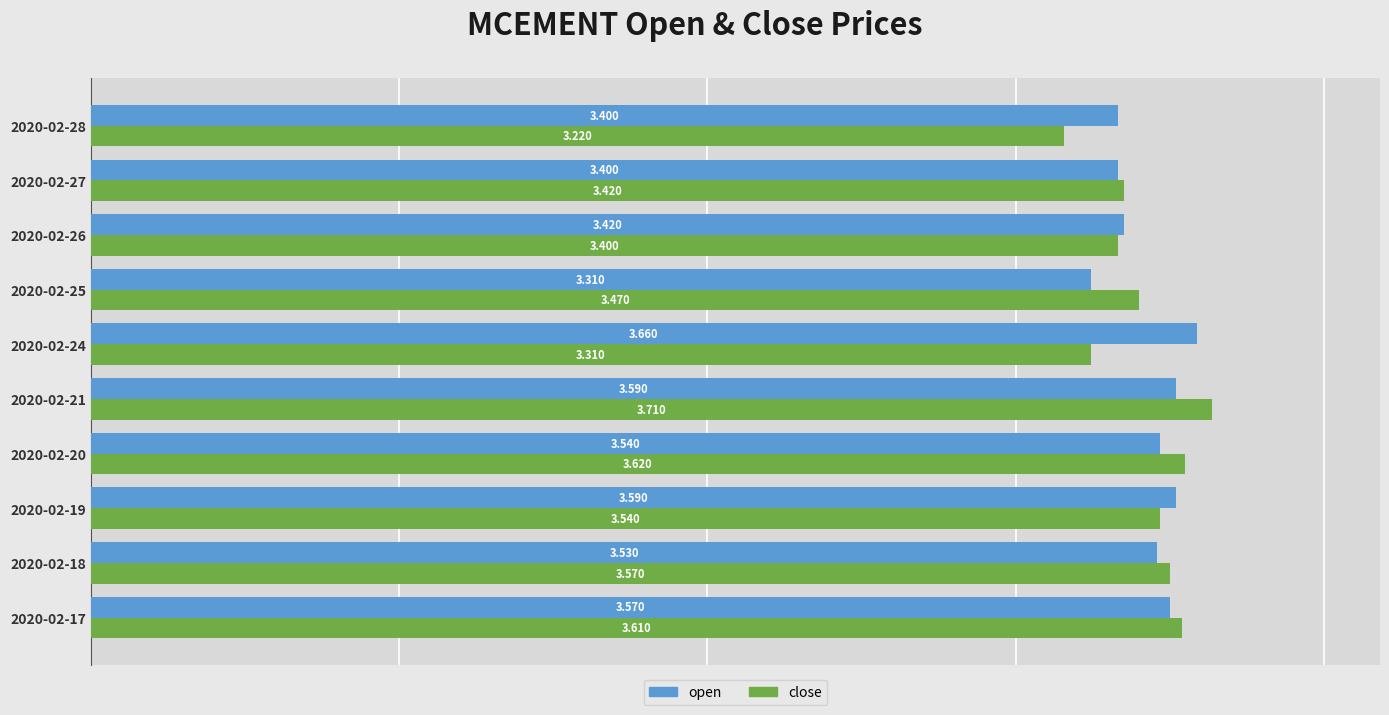

Between 2020-02-19 and 2020-02-27, which series saw the biggest shift?

open